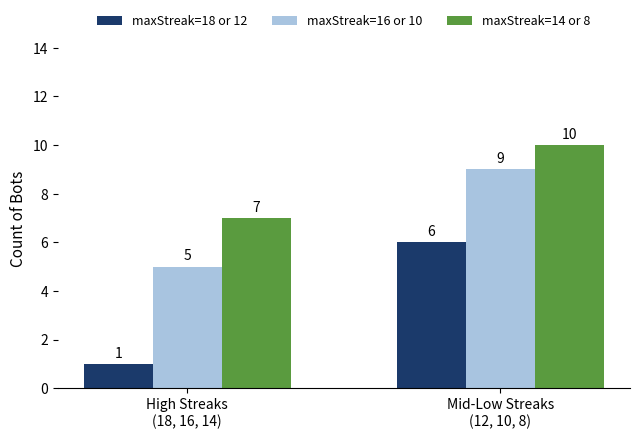

At which label does maxStreak=14 or 8 reach its peak?

Mid-Low Streaks
(12, 10, 8)